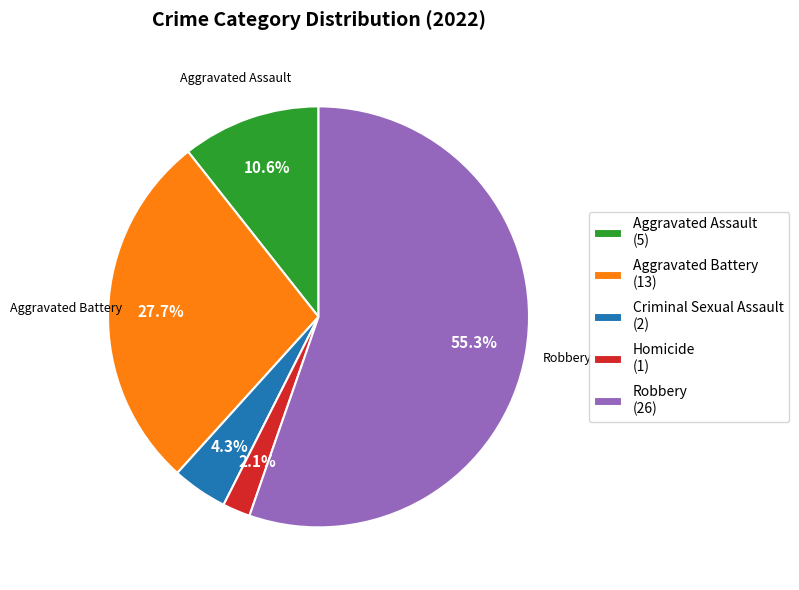

What percentage is the Homicide slice, to the nearest percent?

2%